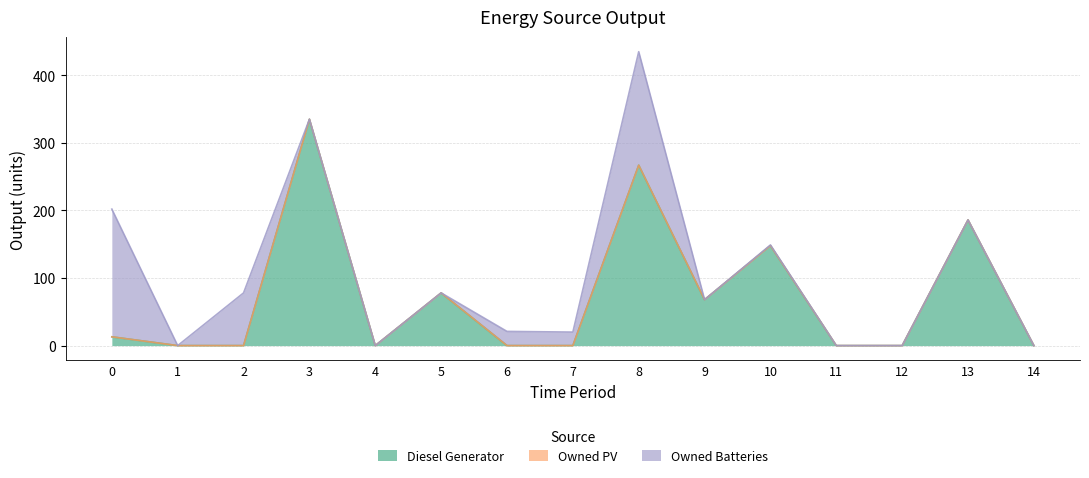

Reading right to left, what are all the values shown in this chart?

Diesel Generator: 0	186	0	0	148	68	267	0	0	78	0	335	0	0	13
Owned PV: 0	0	0	0	0	0	0	0	0	0	0	0	0	0	0
Owned Batteries: 0	0	0	0	1	0	168	20	21	0	0	0	78	0	189